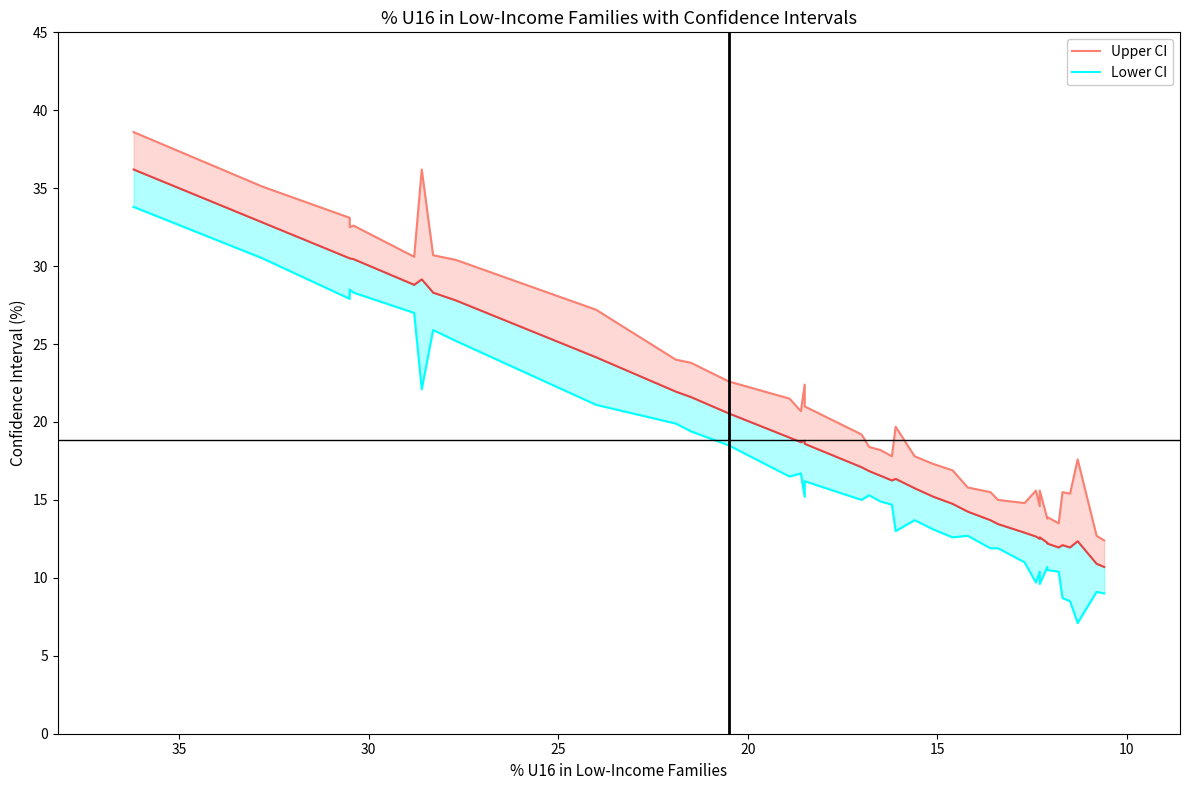

True or false: Lower CI and Upper CI cross at least once.

False